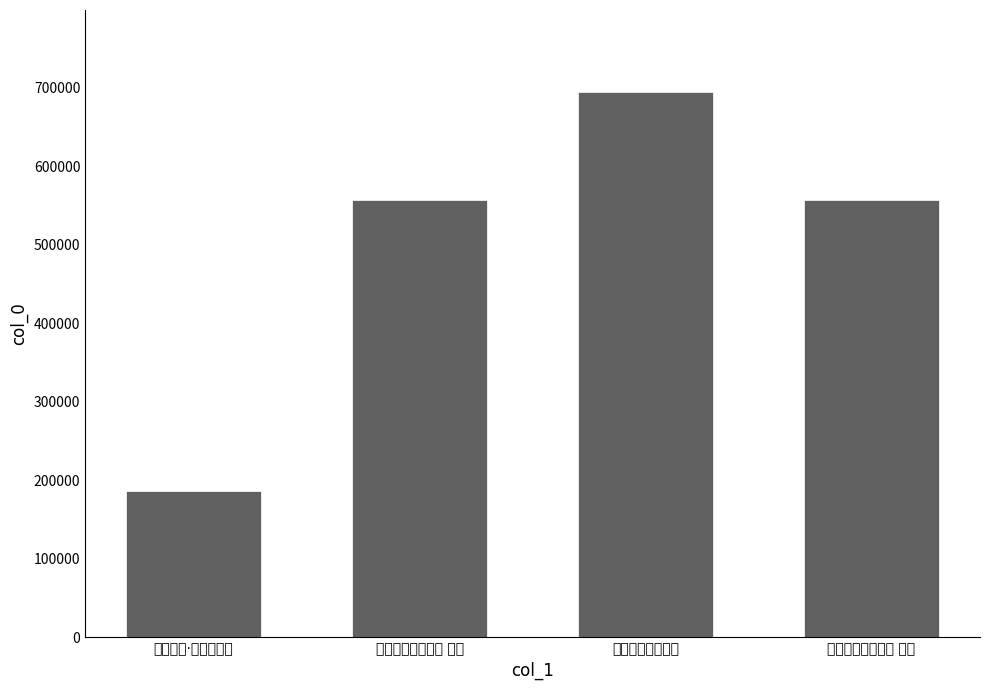

What is the difference between the second highest and minimum values?

370754